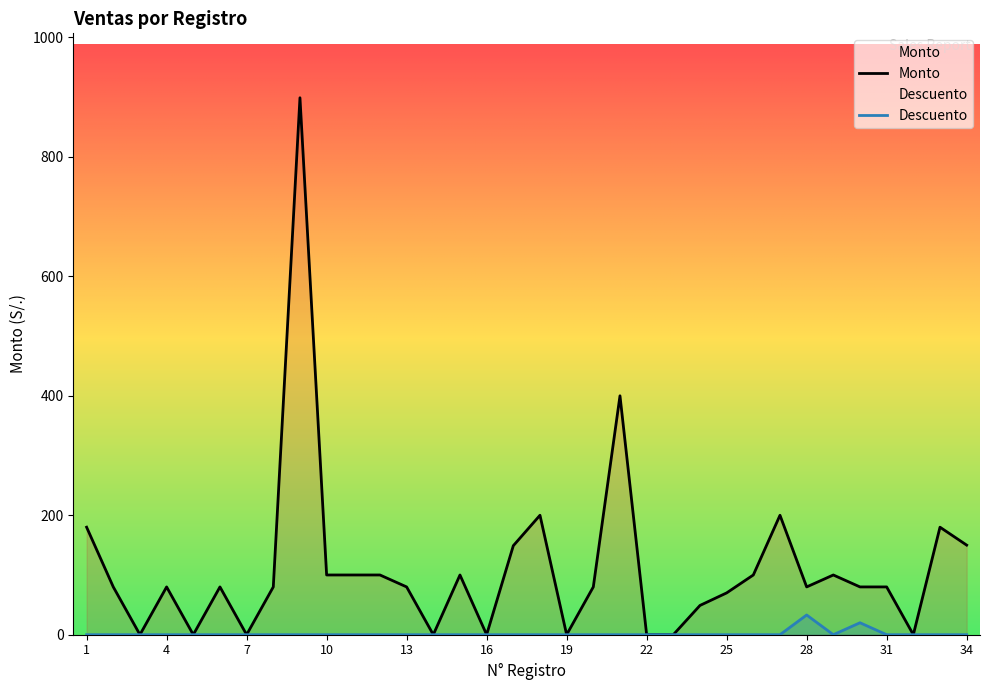

True or false: Descuento has more than 1 points higher than both neighbors.

True